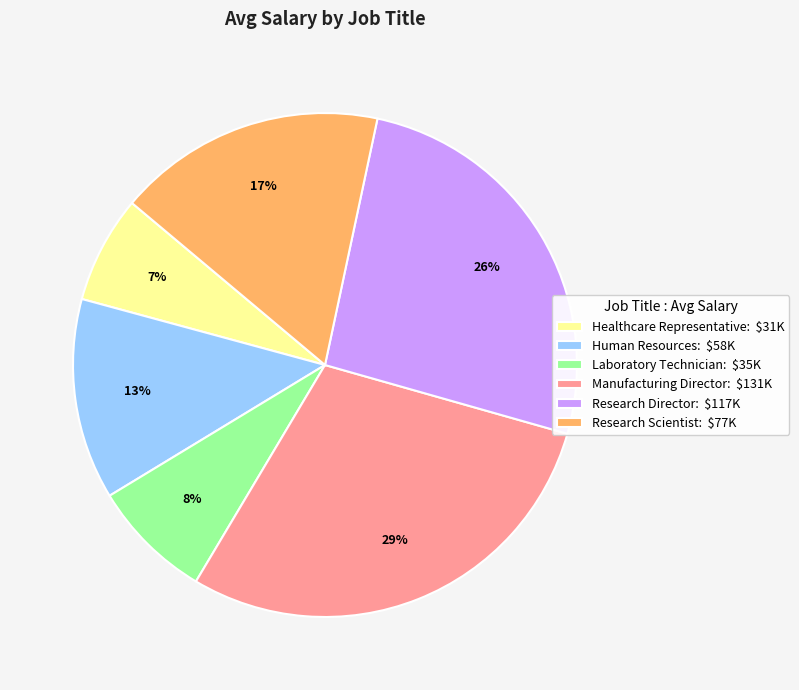

To the nearest percent, what is the difference between the Laboratory Technician and Human Resources slice percentages?

5%